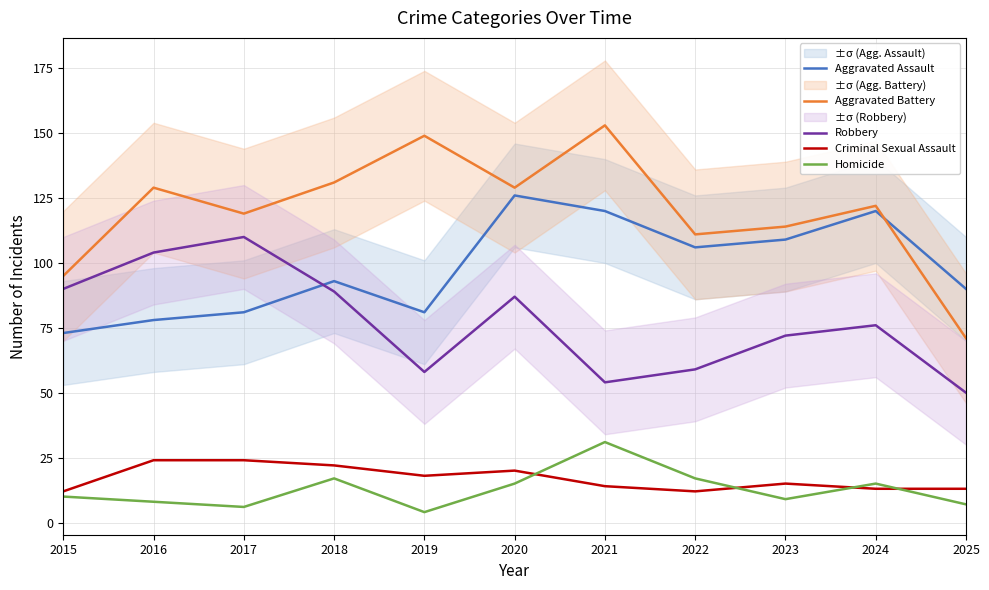

True or false: Homicide and Aggravated Battery intersect in this chart.

False